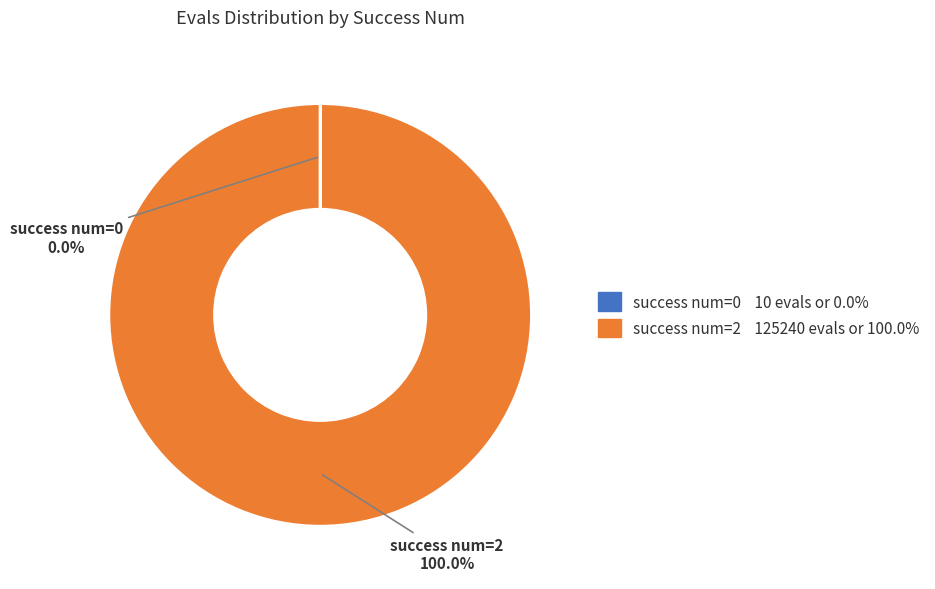

Does any single category account for the majority?

Yes